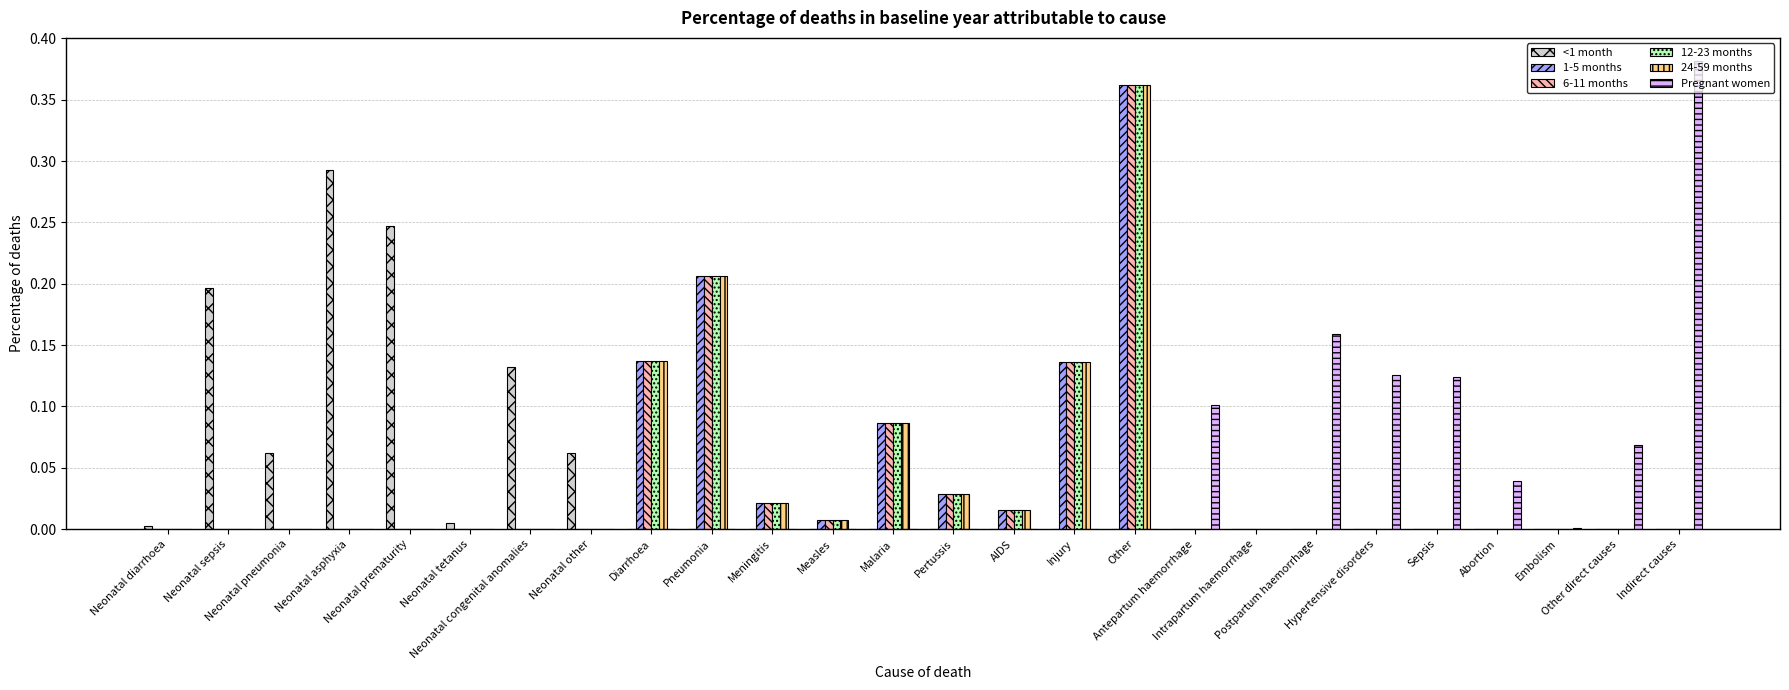

Rank the categories by 1-5 months value from lowest to highest.

Neonatal diarrhoea, Neonatal sepsis, Neonatal pneumonia, Neonatal asphyxia, Neonatal prematurity, Neonatal tetanus, Neonatal congenital anomalies, Neonatal other, Antepartum haemorrhage, Intrapartum haemorrhage, Postpartum haemorrhage, Hypertensive disorders, Sepsis, Abortion, Embolism, Other direct causes, Indirect causes, Measles, AIDS, Meningitis, Pertussis, Malaria, Injury, Diarrhoea, Pneumonia, Other